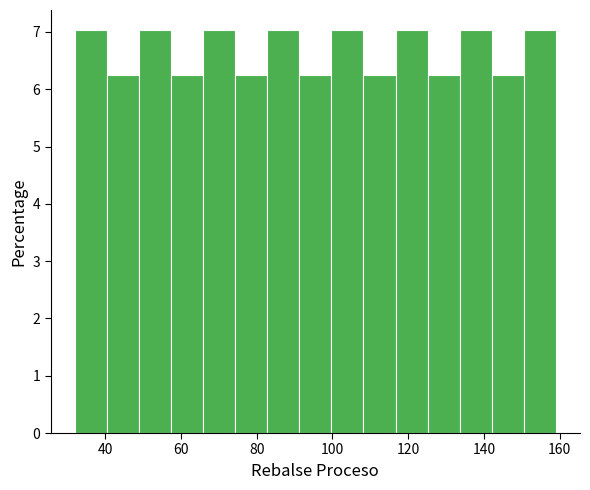

Reading left to right, list every bar in this chart as the range it spans on the x-axis followed by its height. Neither the bar edges nor the heights are printed on the chart, so give them approximately, as read against the axes.

32 to 40: 7.0
40 to 48: 6.3
48 to 58: 7.0
58 to 66: 6.3
66 to 74: 7.0
74 to 82: 6.3
82 to 92: 7.0
92 to 100: 6.3
100 to 108: 7.0
108 to 116: 6.3
116 to 126: 7.0
126 to 134: 6.3
134 to 142: 7.0
142 to 150: 6.3
150 to 160: 7.0